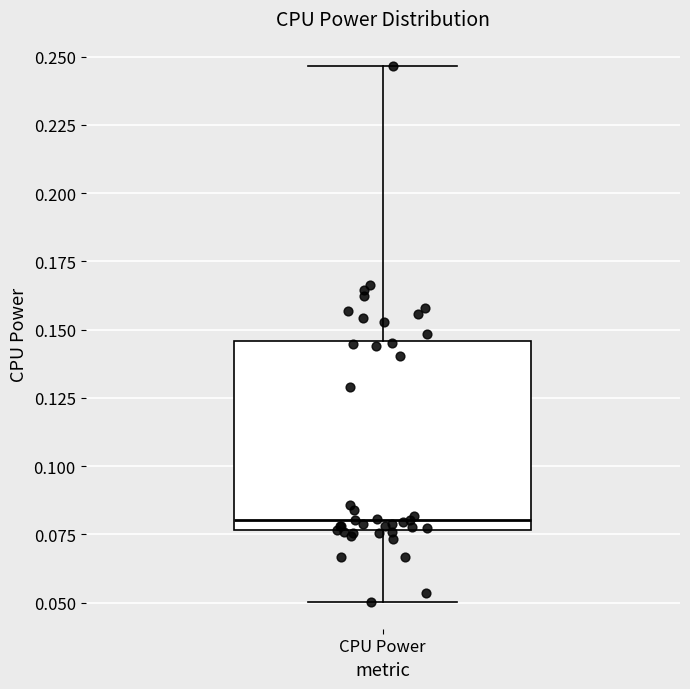

Where does the median line of the box for CPU Power sit on the y-axis? The values are not printed on the chart, so give them approximately, as read against the axis.

0.080